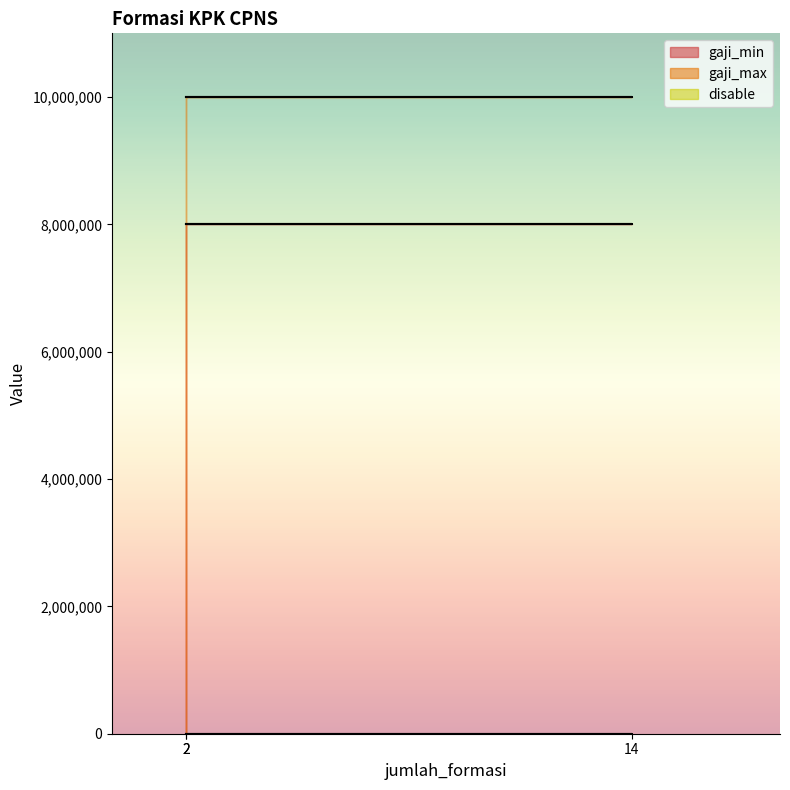

What is the maximum value for gaji_max?

10000000